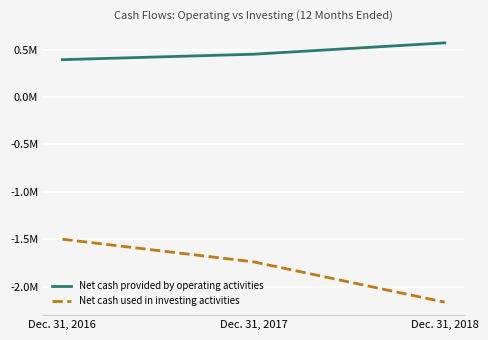

What is the minimum value for Net cash provided by operating activities?

393487